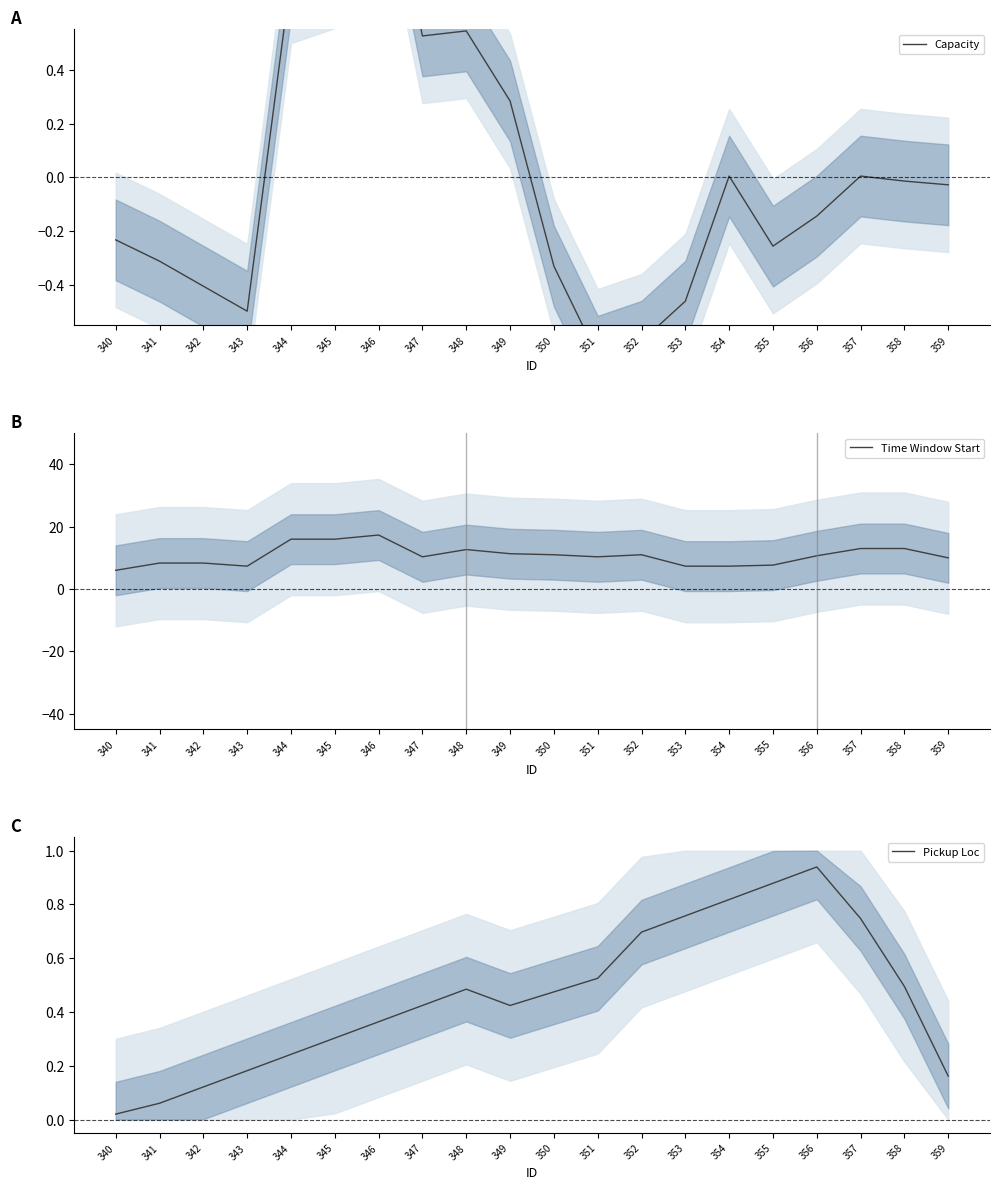

How many lines are shown in the chart?

3